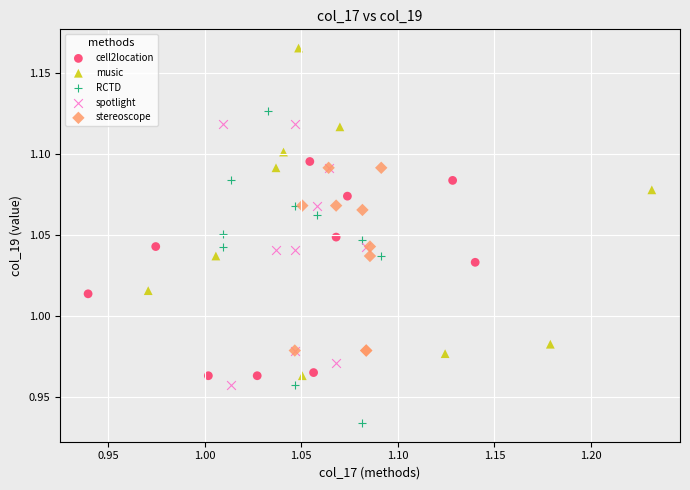

Which series contains the highest Y value?

music